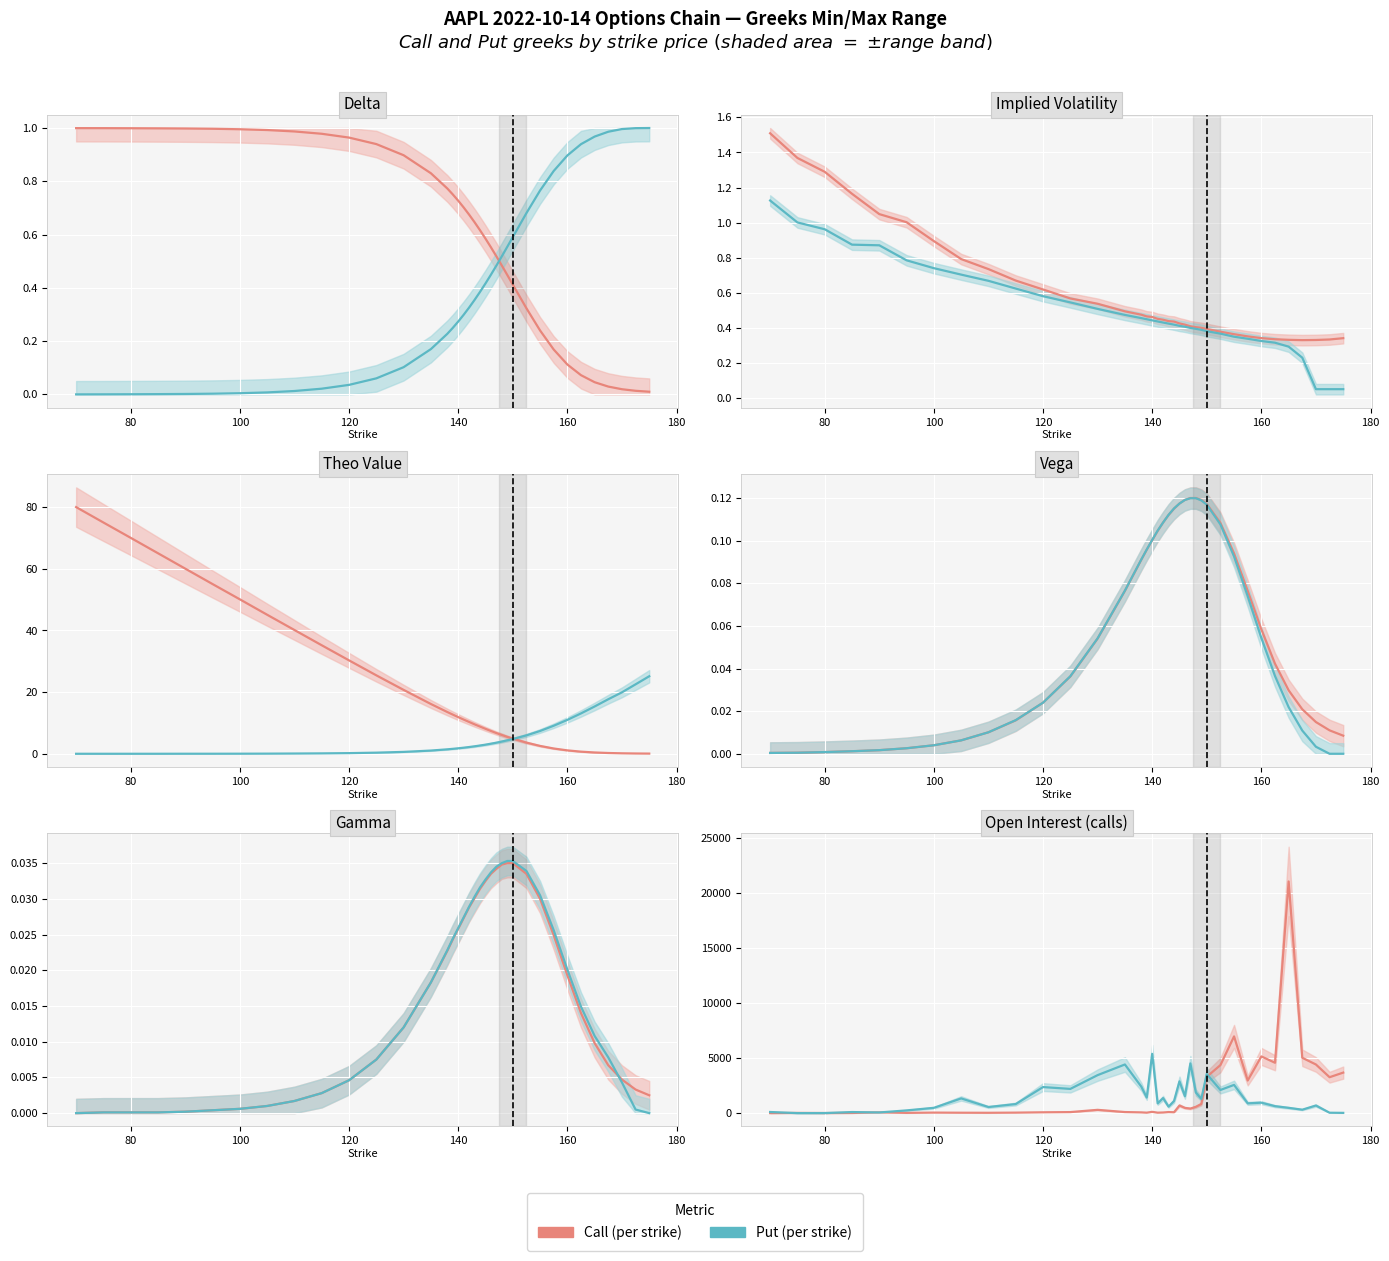

True or false: Call has a value of 111 at 12.

False